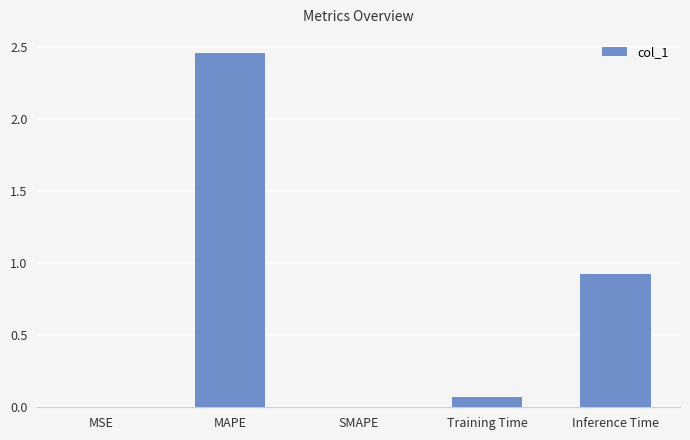

The value at SMAPE is 0.0. True or false?

True